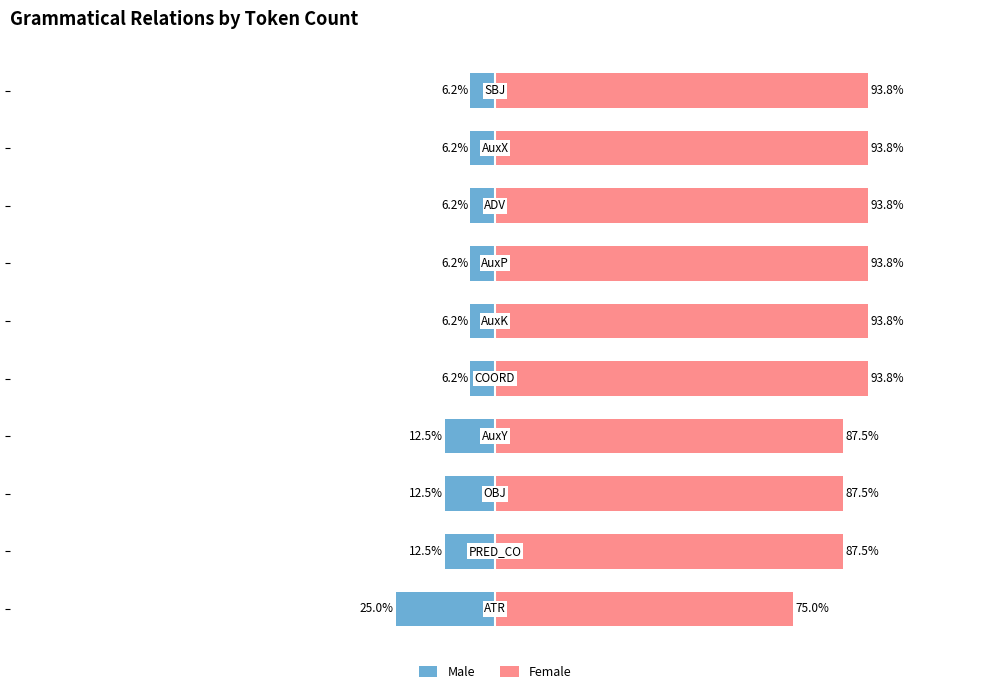

At which category is the sum across all series the highest?

4